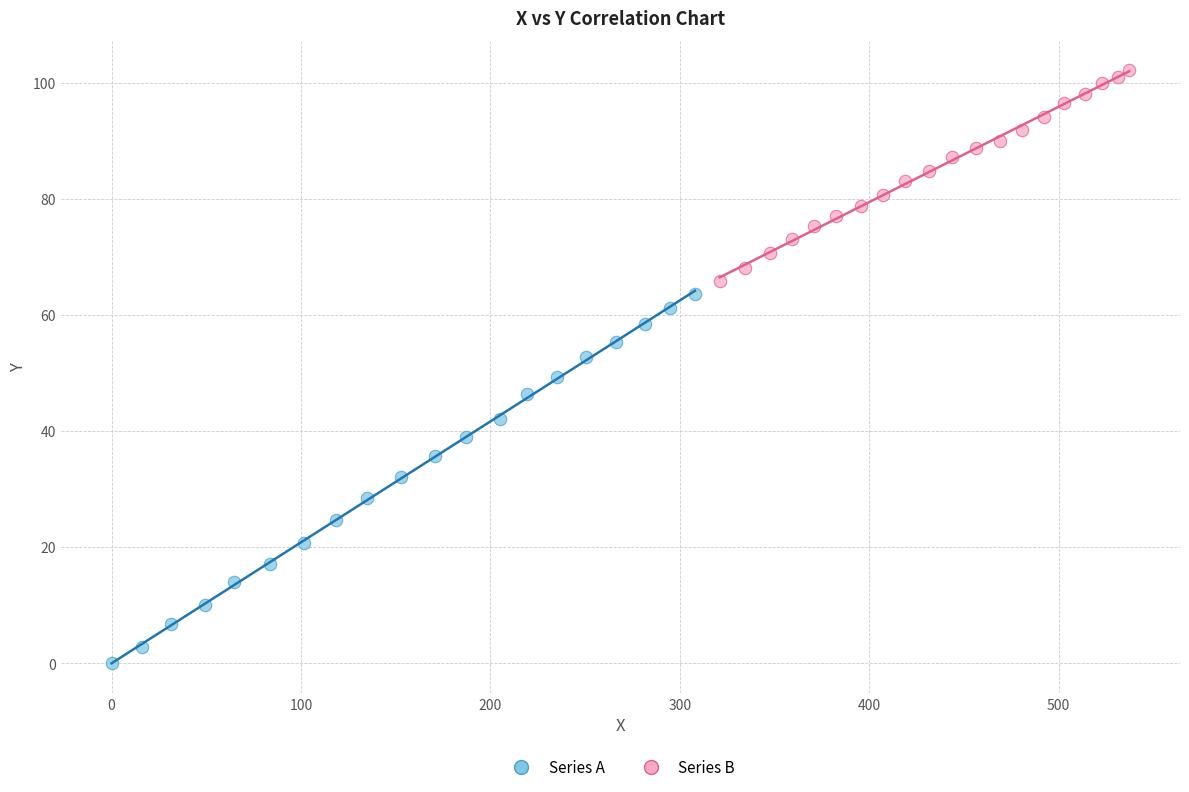

Which series has the widest spread of Y values?

Series A